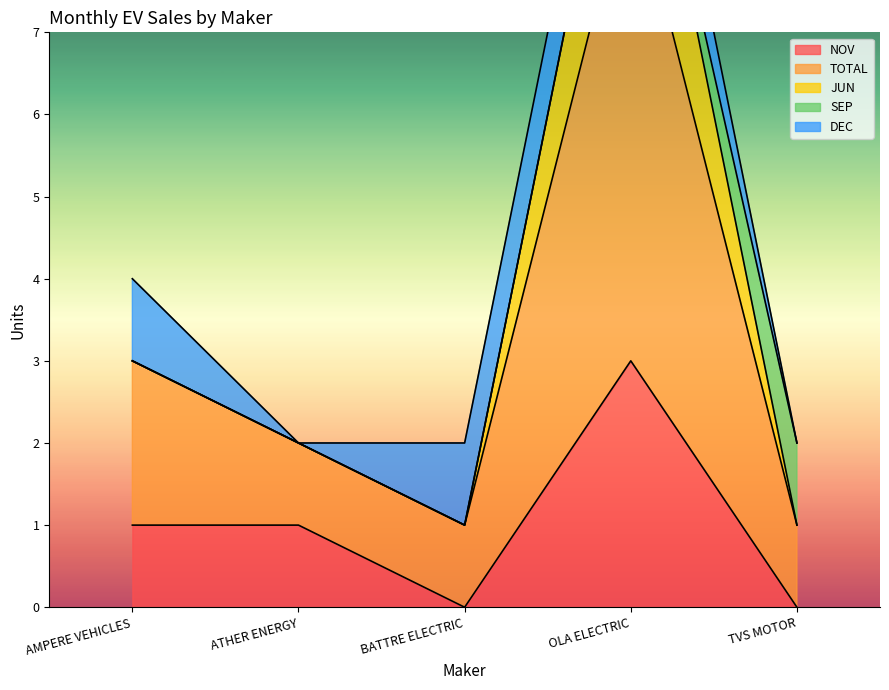

Where is the first local minimum for NOV?

BATTRE ELECTRIC